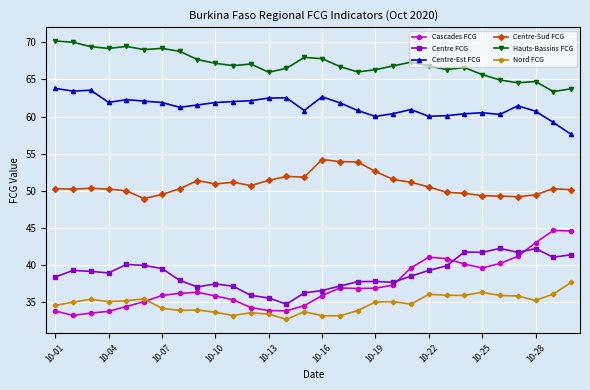

What is the sum of all Centre FCG values?

1163.6